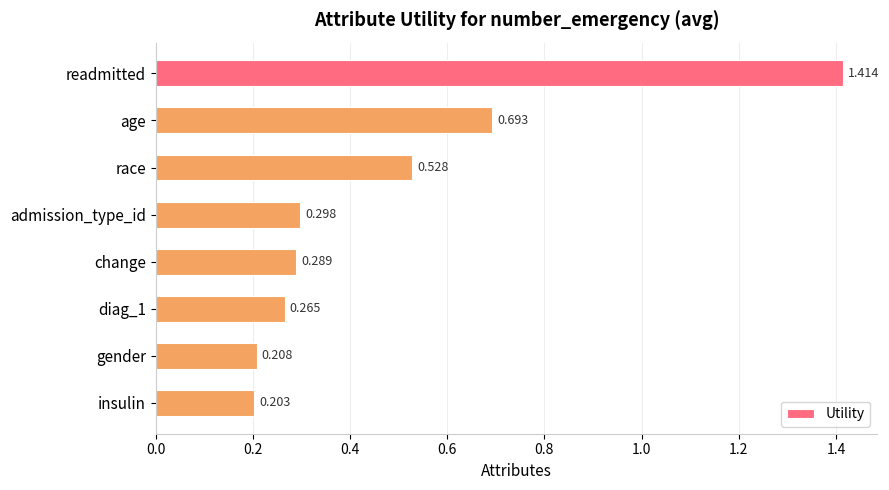

Which category has the lowest value across all series?

insulin